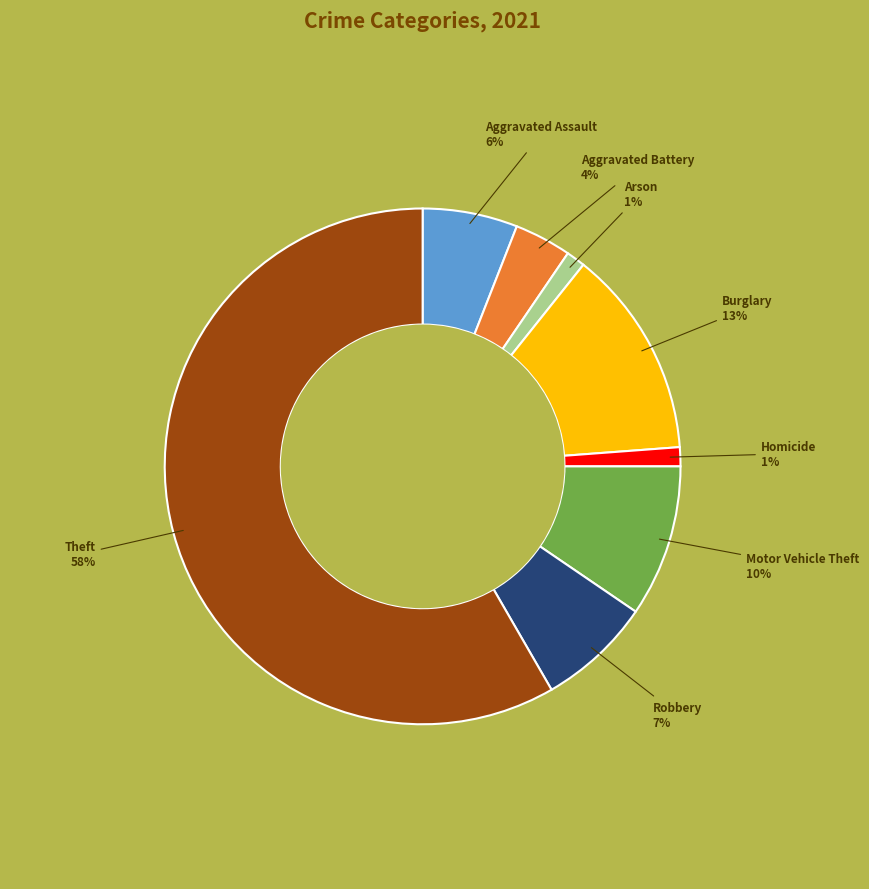

Which category has the biggest portion of the pie?

Theft